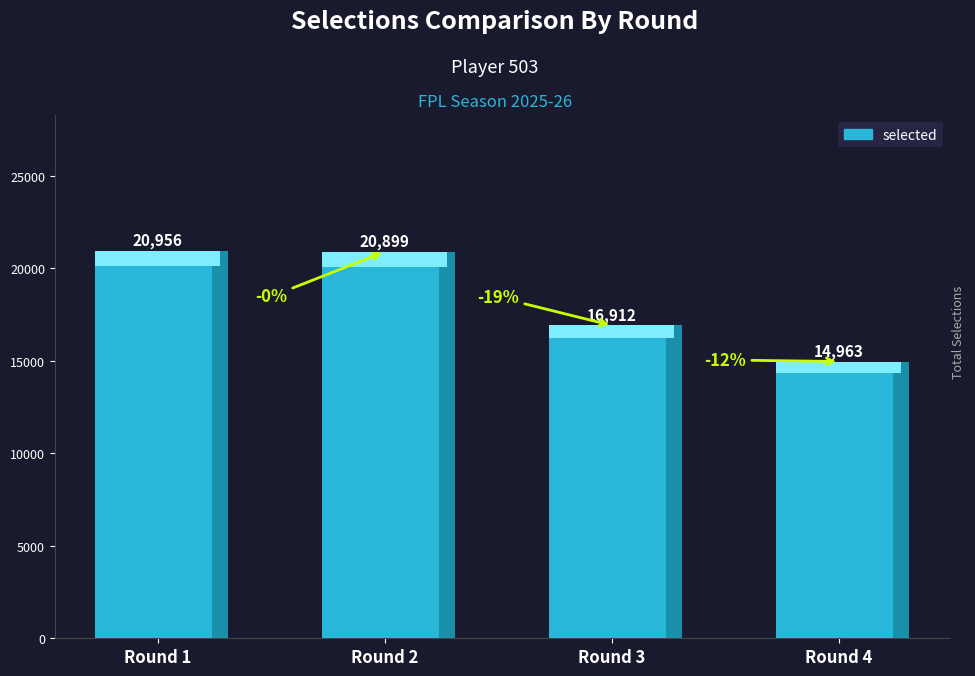

Are the bars horizontal?

No